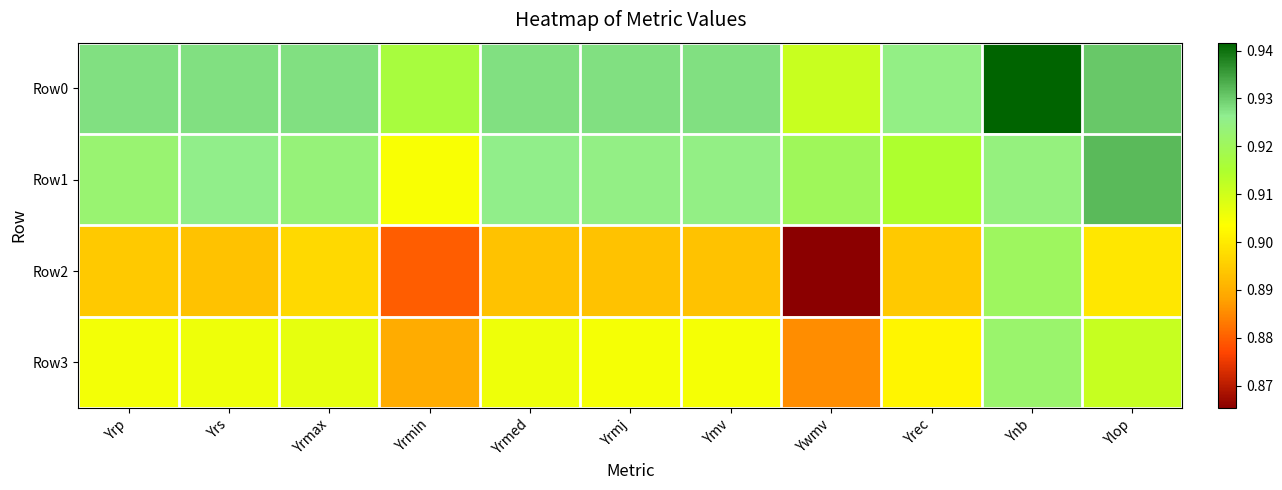

Which series has the widest spread of values?

Row2